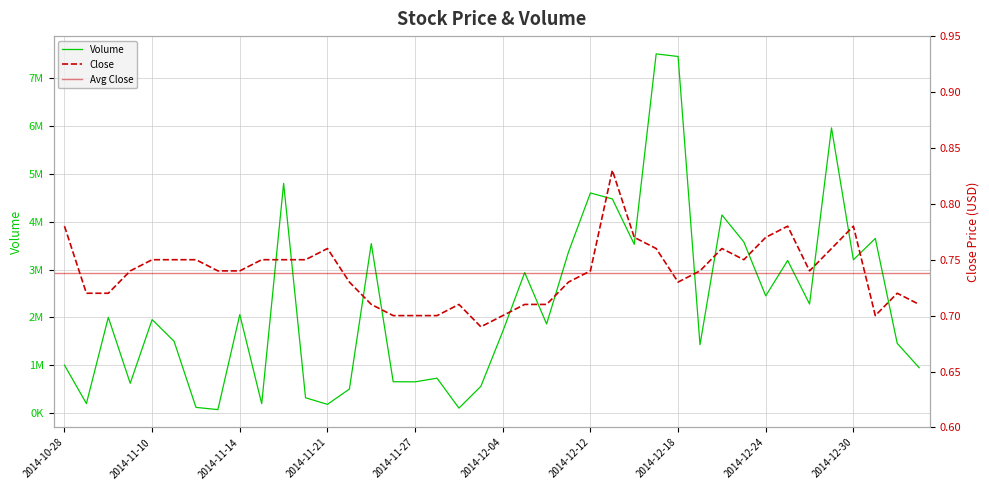

Which category has the highest value in the Close series?

2014-12-15